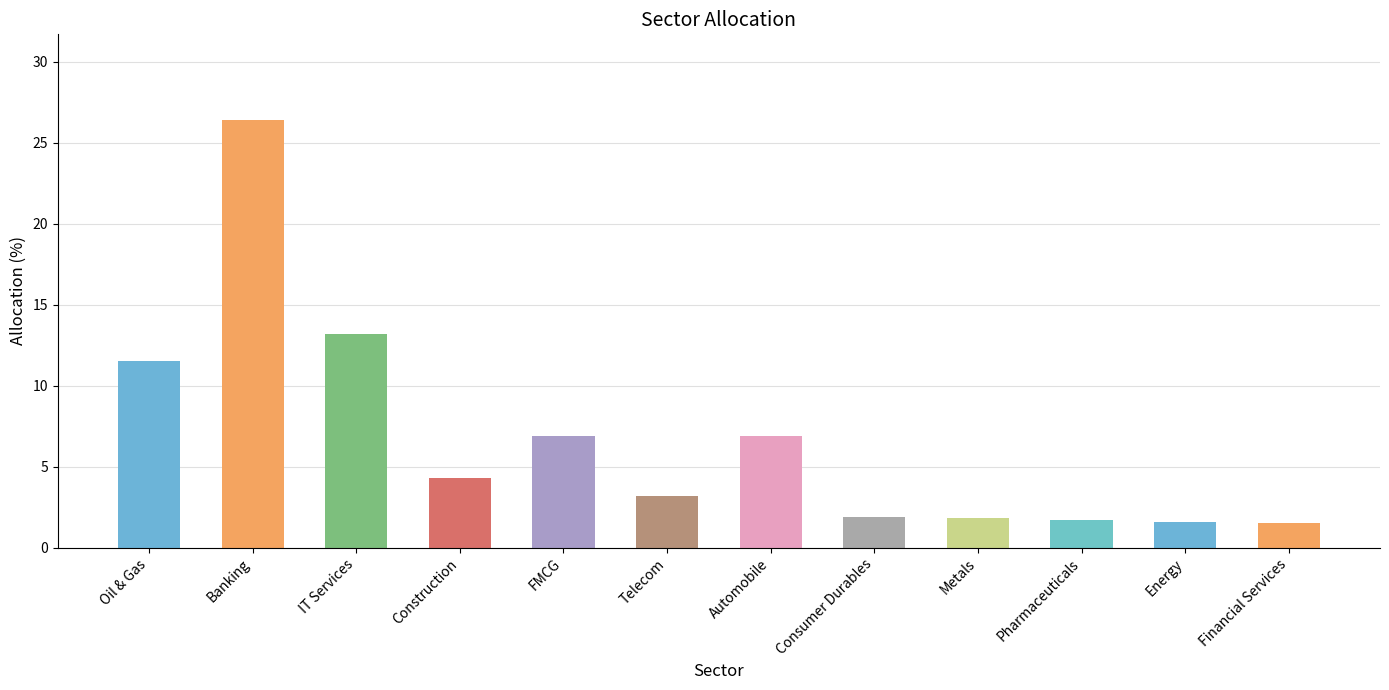

The chart shows a value of 26.4 at Banking. True or false?

True